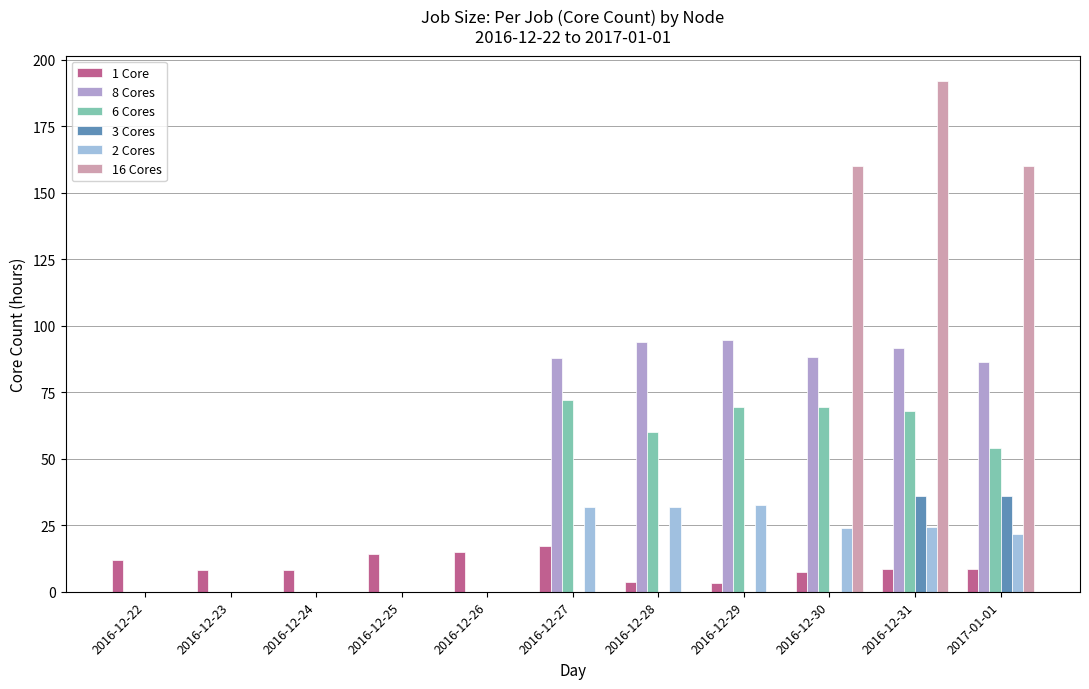

Does the chart contain stacked bars?

No